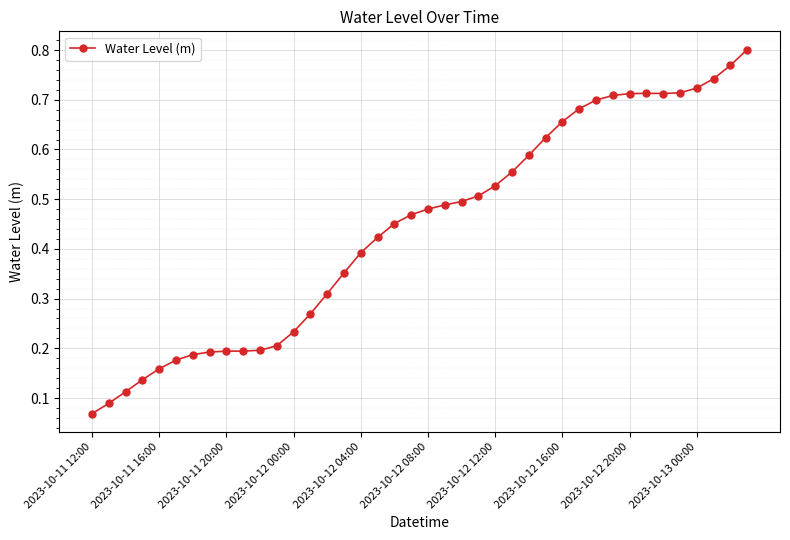

What is the sum of all values?

17.7